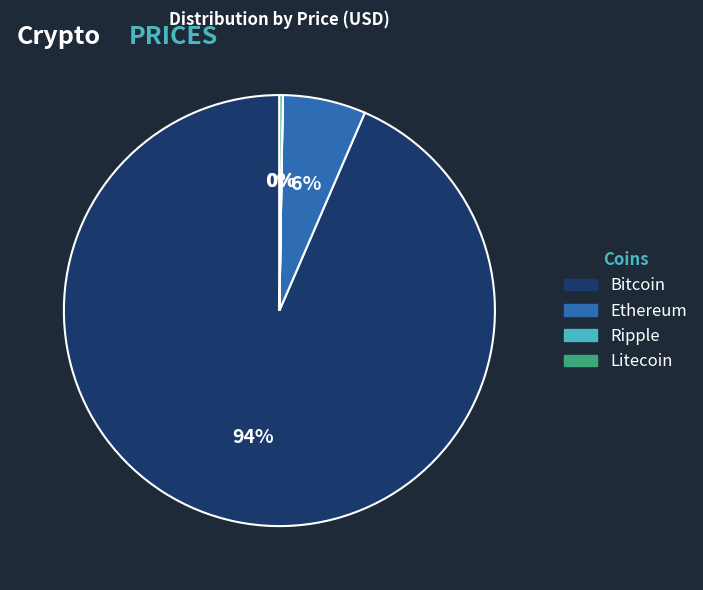

Which category has the biggest portion of the pie?

Bitcoin